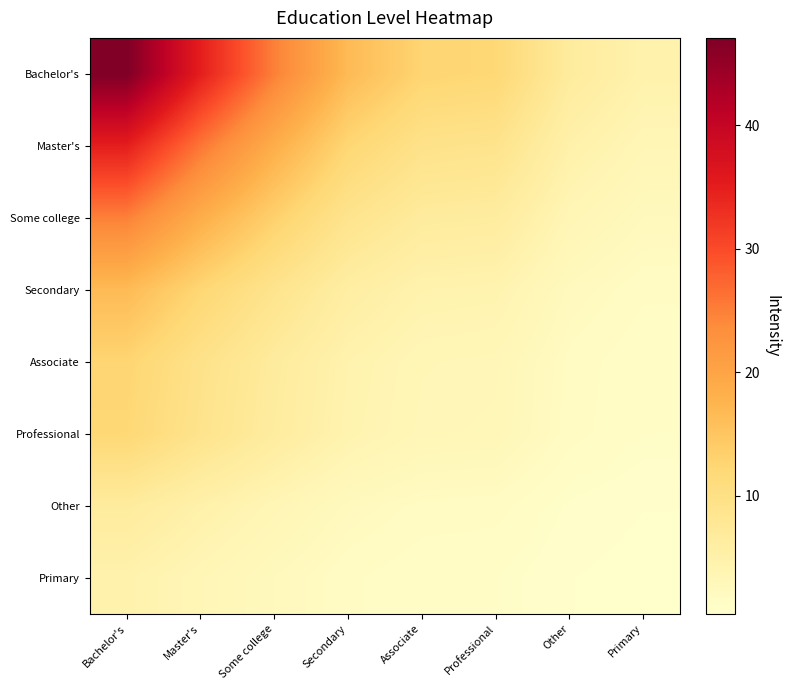

At how many categories does at least one series exceed 1?

8